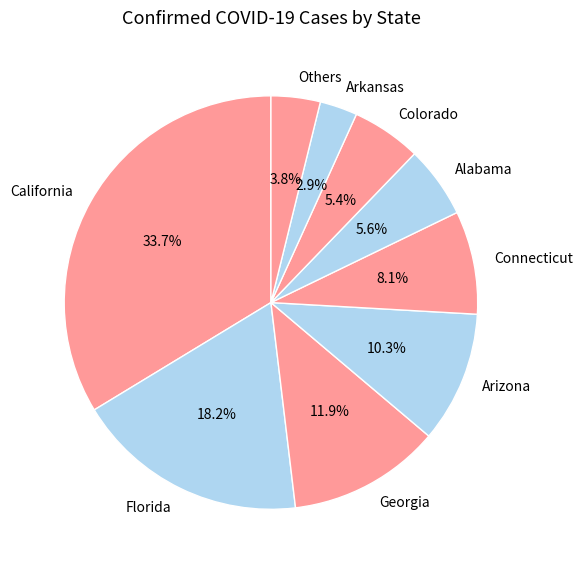

What is the largest slice in the pie chart?

California